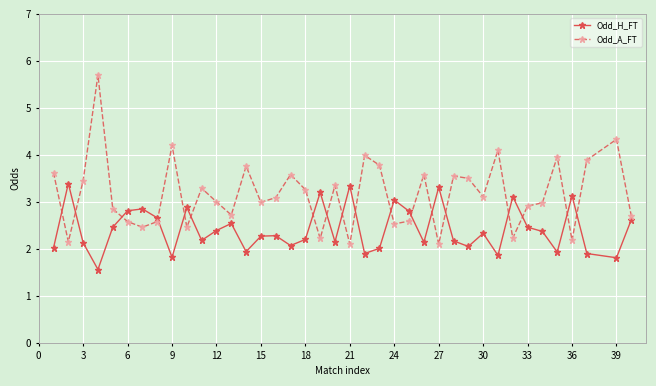

What is the difference between the maximum and minimum values in the Odd_H_FT series?

1.8